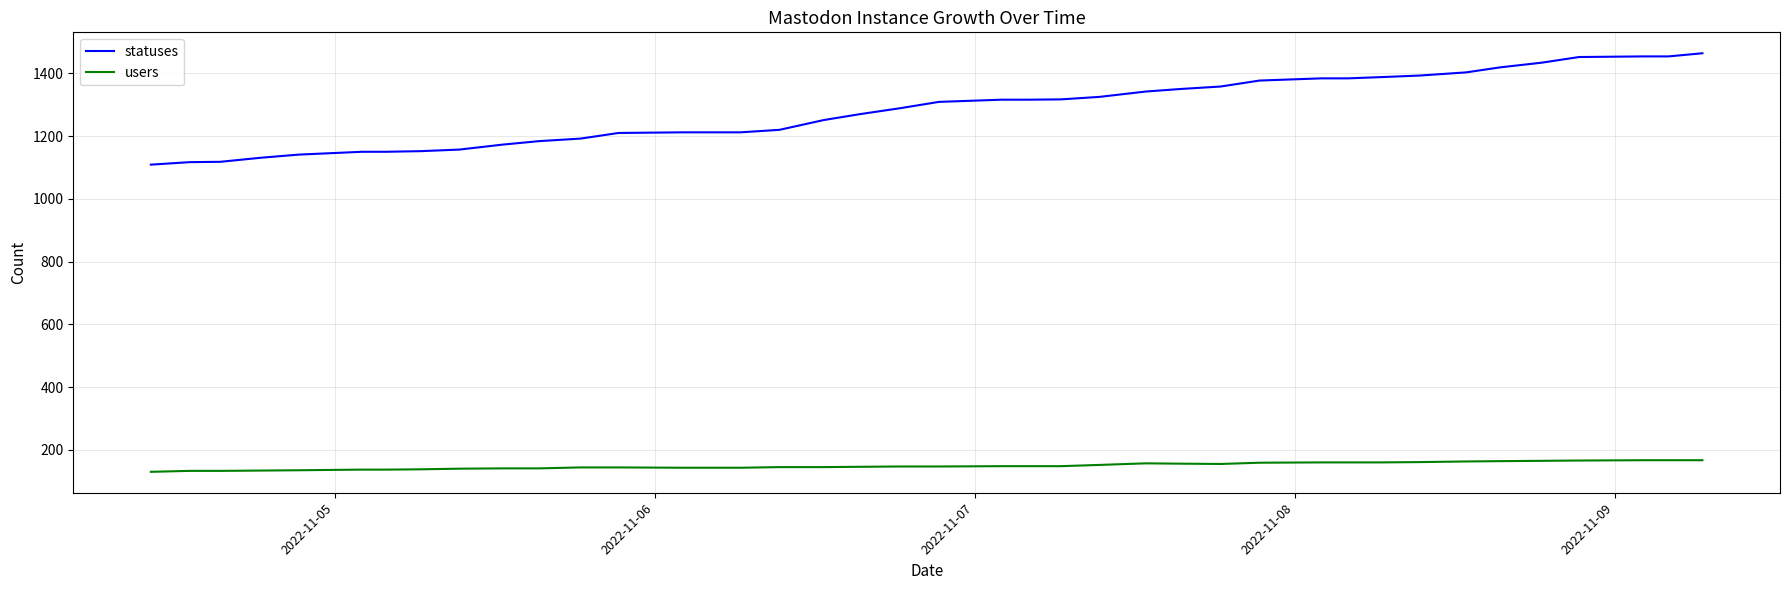

What is the difference between the maximum and minimum values in the statuses series?

355